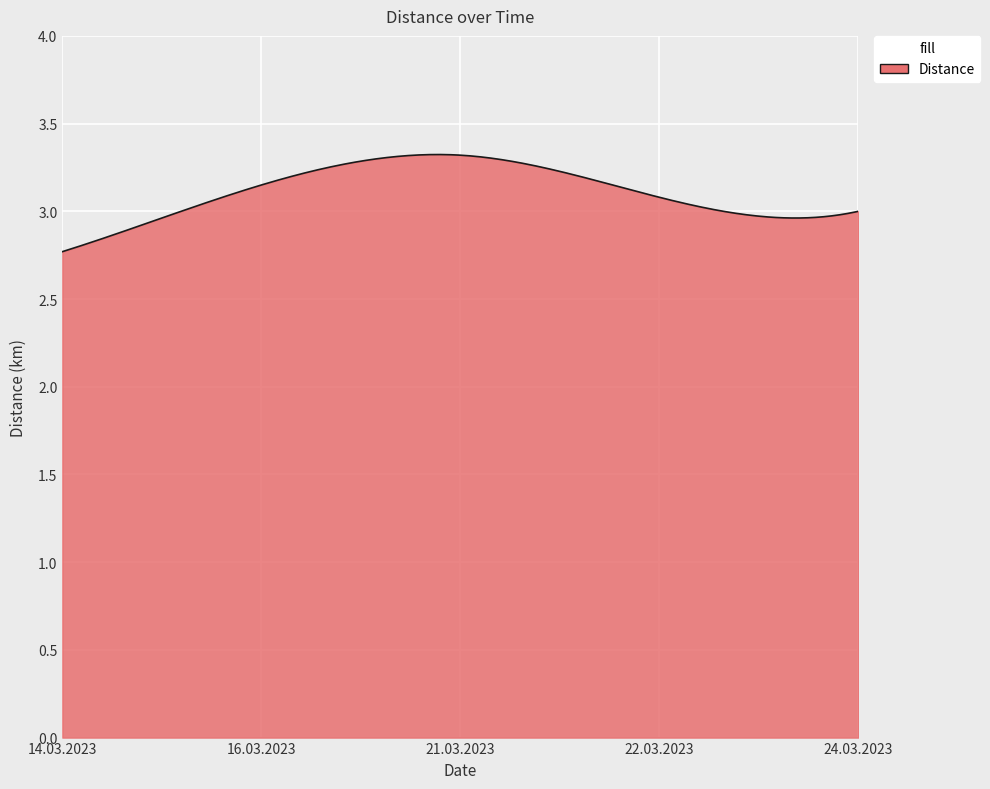

What is the difference between the maximum and minimum values?

0.6